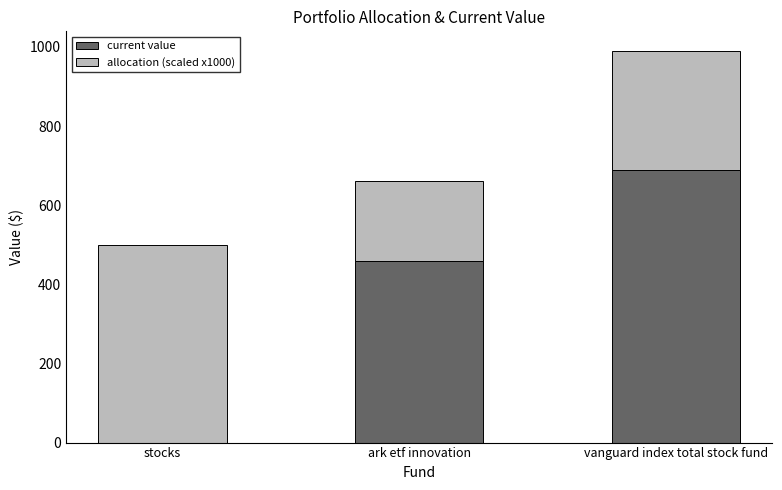

What is the total value across all series at ark etf innovation?

660